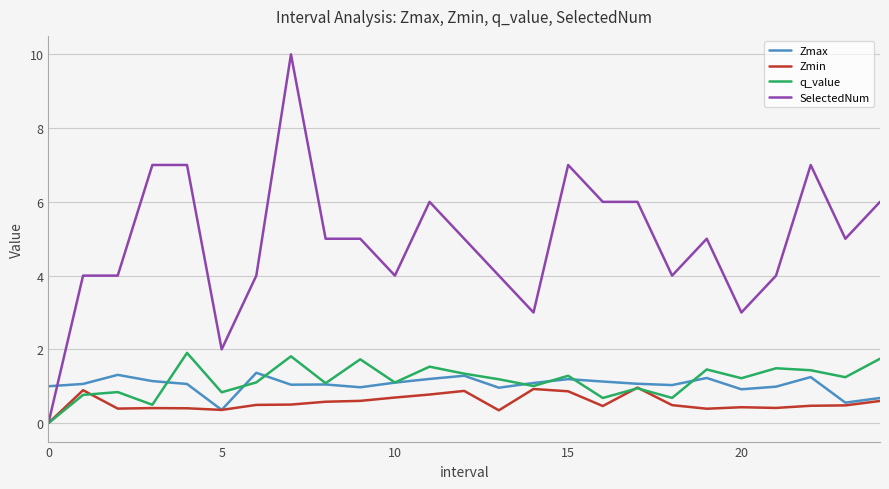

Which series has the largest total across all categories?

SelectedNum